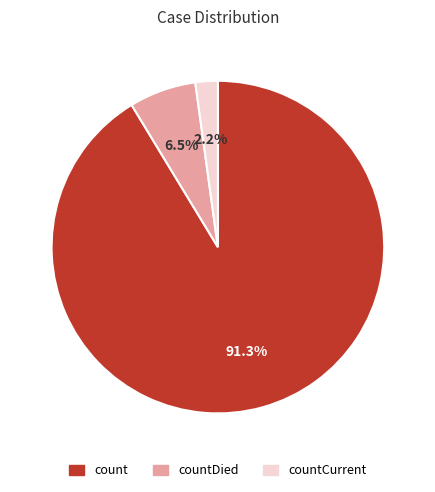

True or false: count accounts for 78% of the total.

False